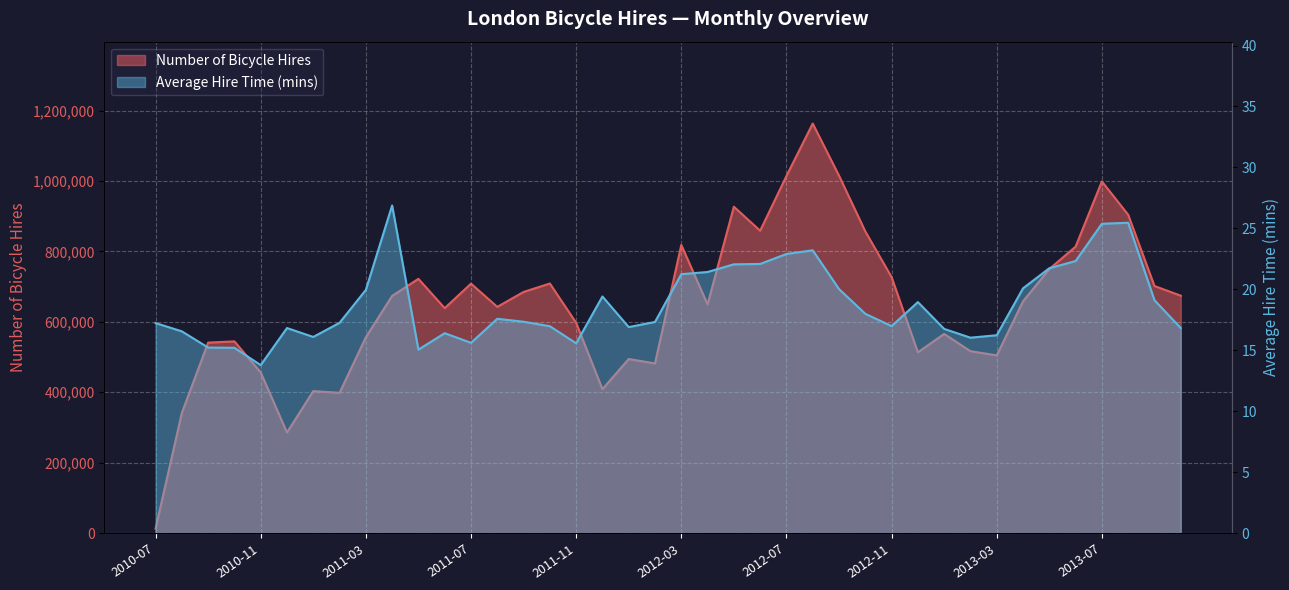

What is the difference between the highest and lowest values at 2013-07?

998729.6